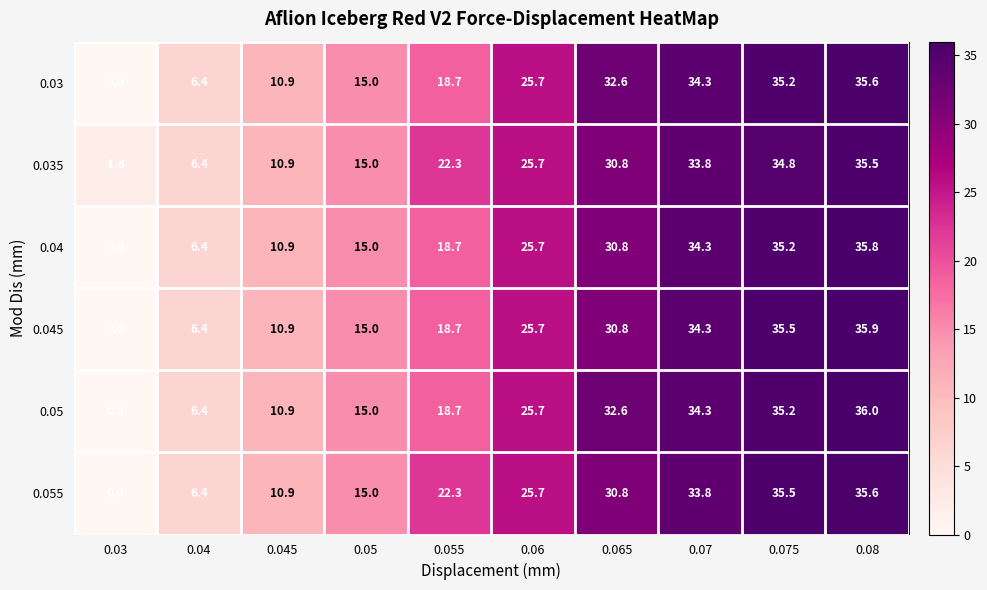

At which label does 0.05 reach its peak?

0.08